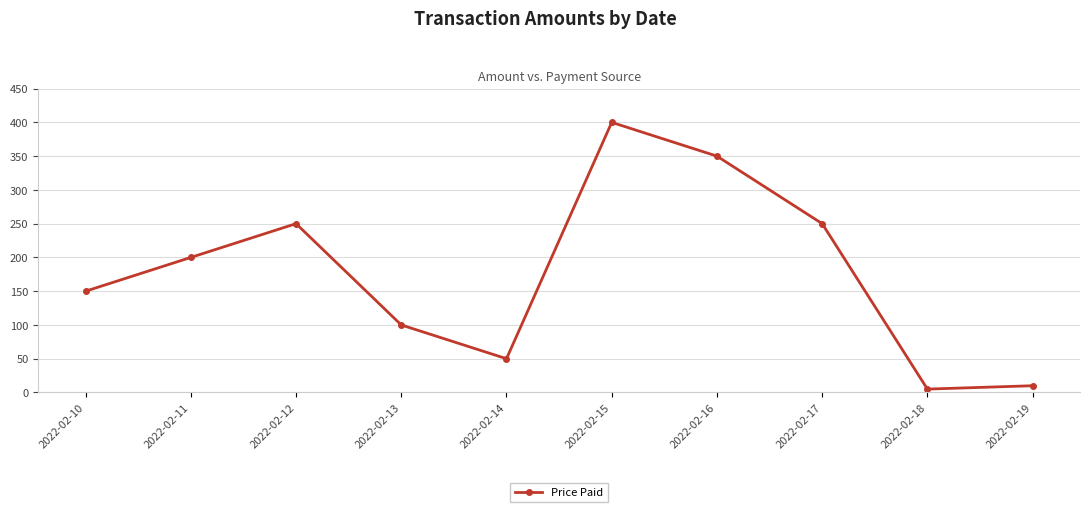

What is the difference between the maximum and minimum values?

395